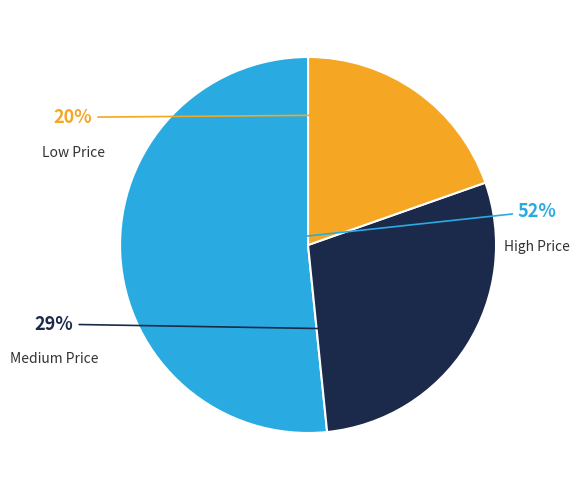

To the nearest percent, what is the average slice percentage?

33%